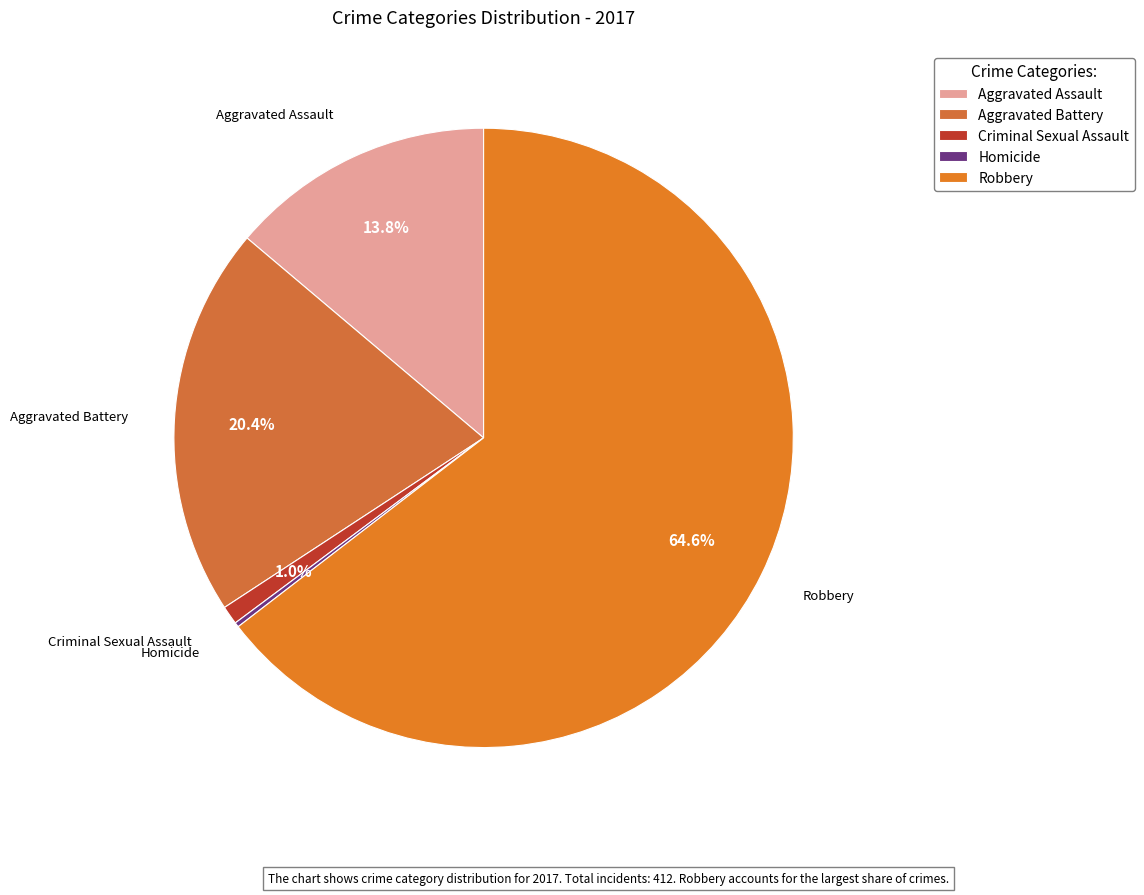

Which category has the biggest portion of the pie?

Robbery